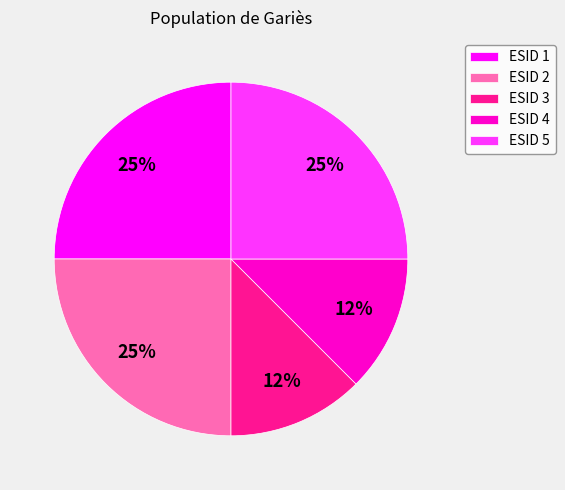

Does ESID 3 account for over 50% of the chart?

No